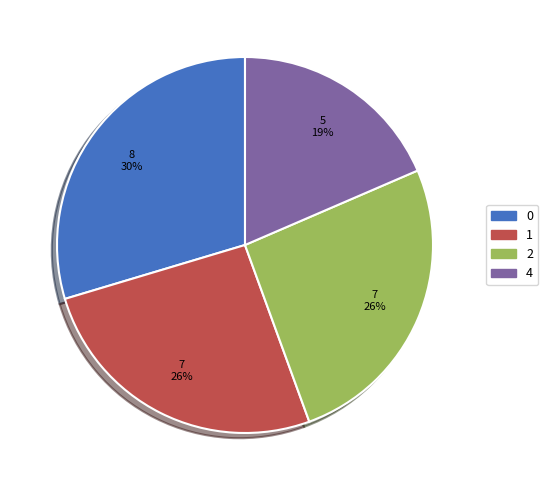

Combined, do 2 and 4 account for over 50%?

No